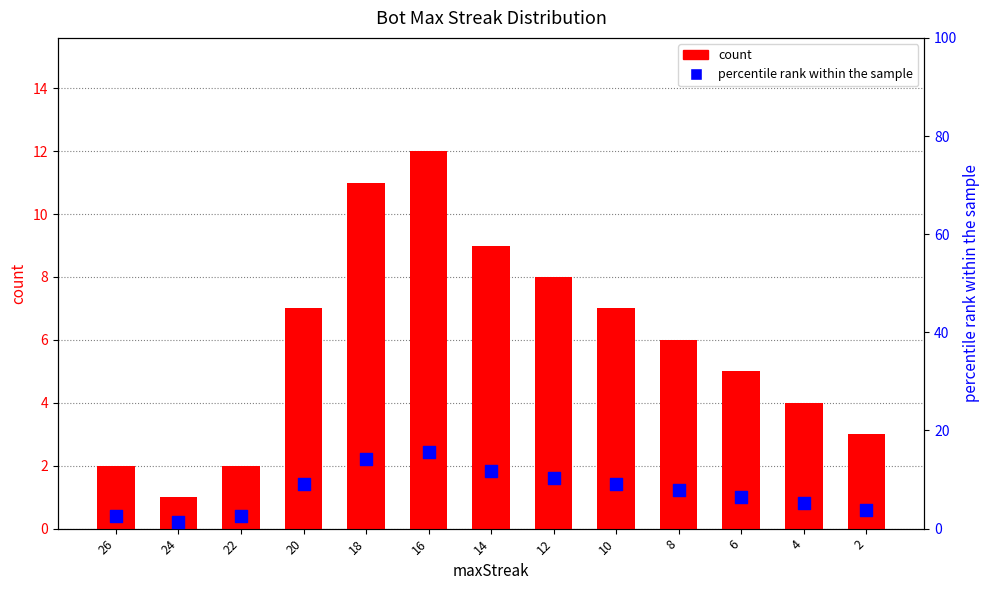

Which series has the largest Y range (max minus min)?

percentile rank within the sample